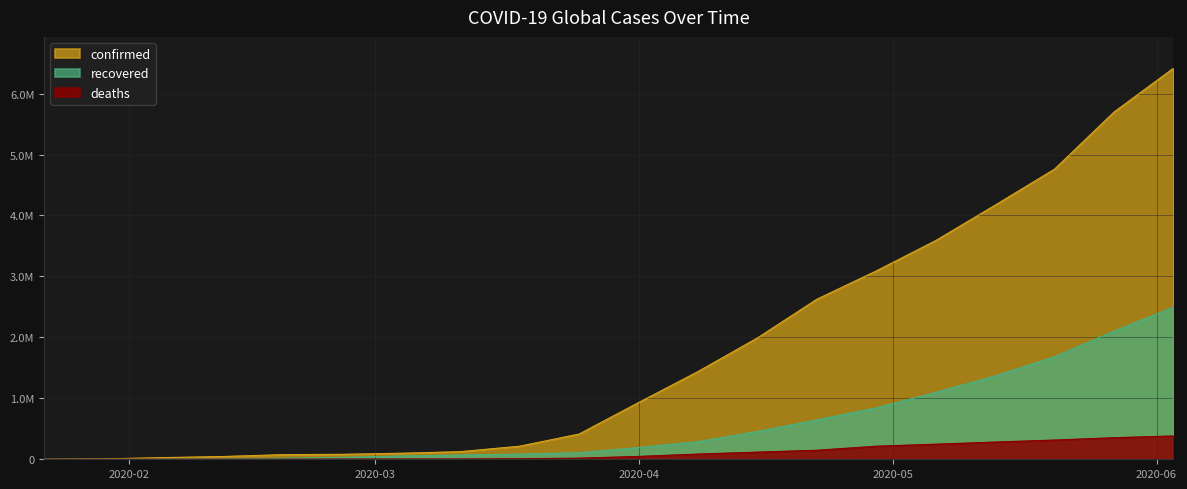

The value of deaths at 2020-02-26 is 2770. True or false?

True